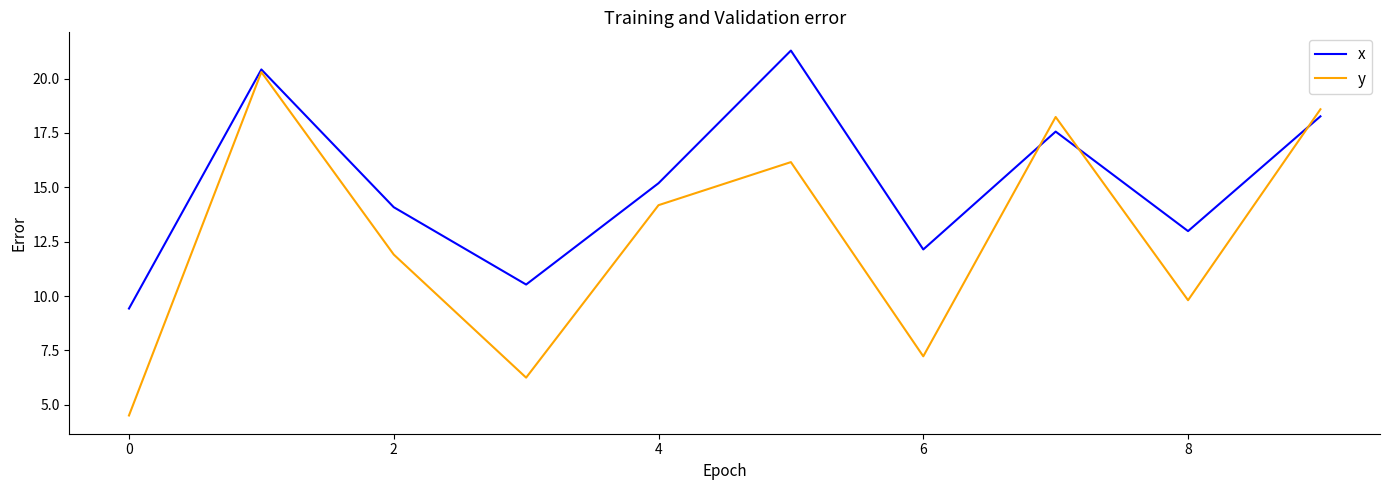

How many values in the x series are below 15?

5